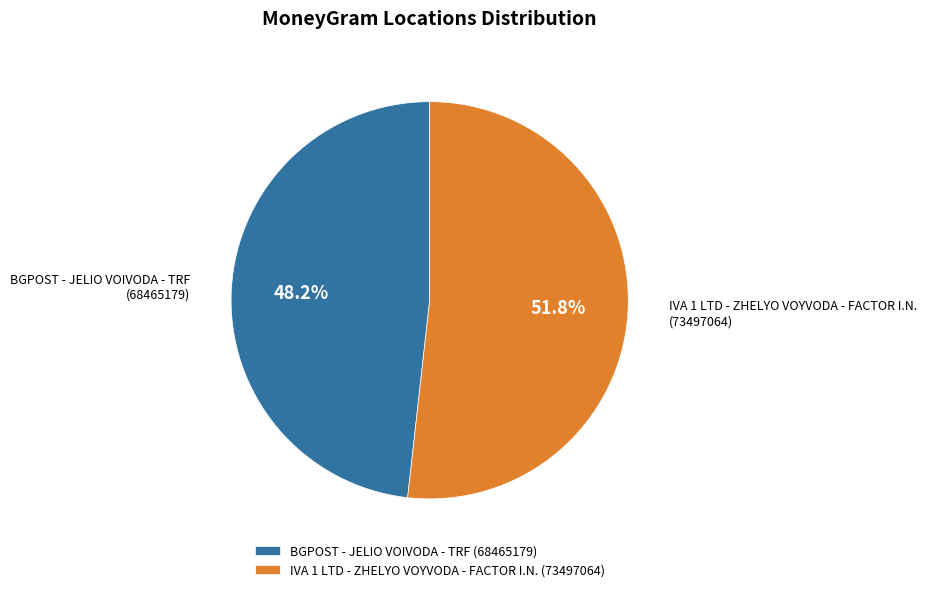

What is the total percentage of IVA 1 LTD - ZHELYO VOYVODA - FACTOR I.N. and BGPOST - JELIO VOIVODA - TRF?

100.0%